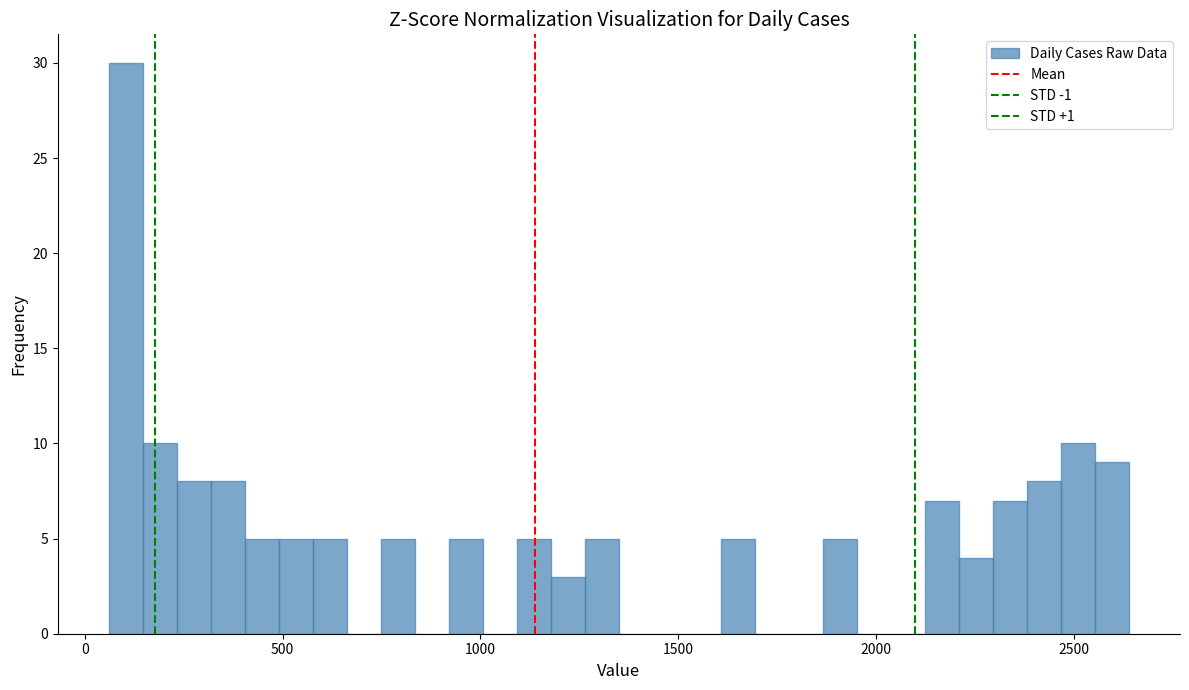

Around what value on the x-axis is the tallest bar? Give the approximate position of its centre, as read against the axis.

100